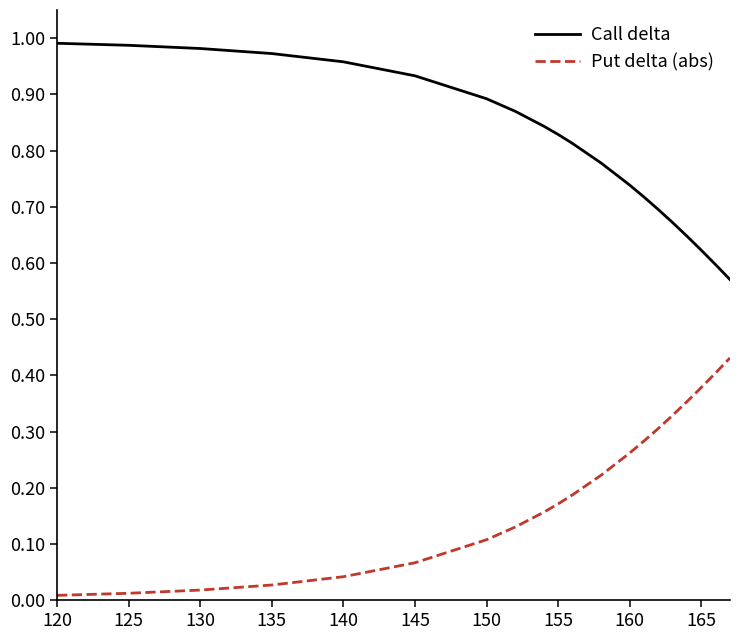

True or false: Put delta (abs) and Call delta cross at least once.

False